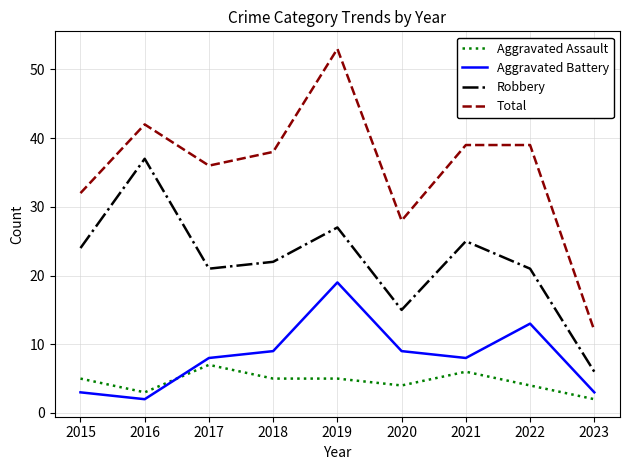

How many interior local valleys does the Aggravated Battery series have?

2